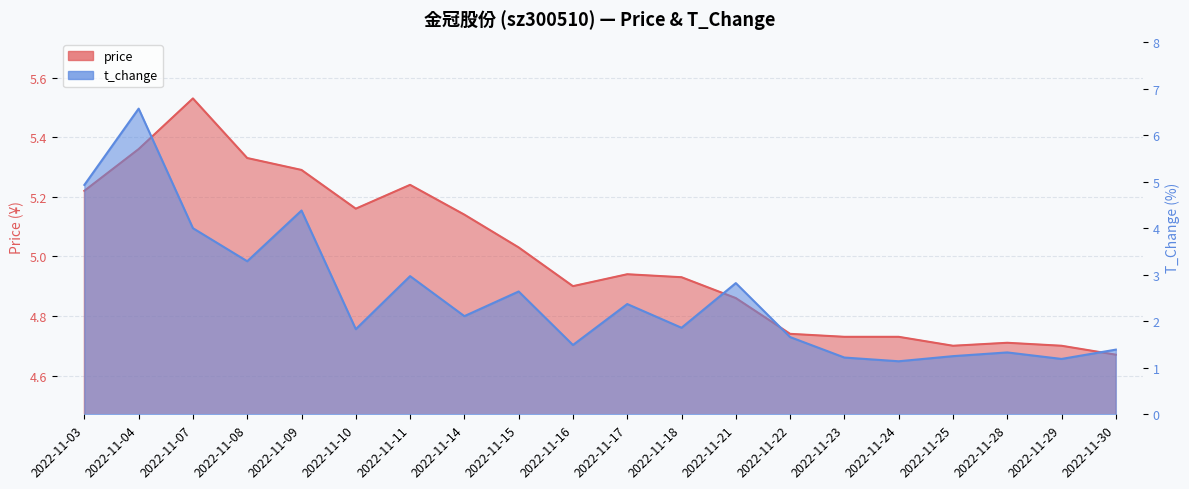

Is the value of t_change at 2022-11-18 greater than the value of price at 2022-11-03?

No